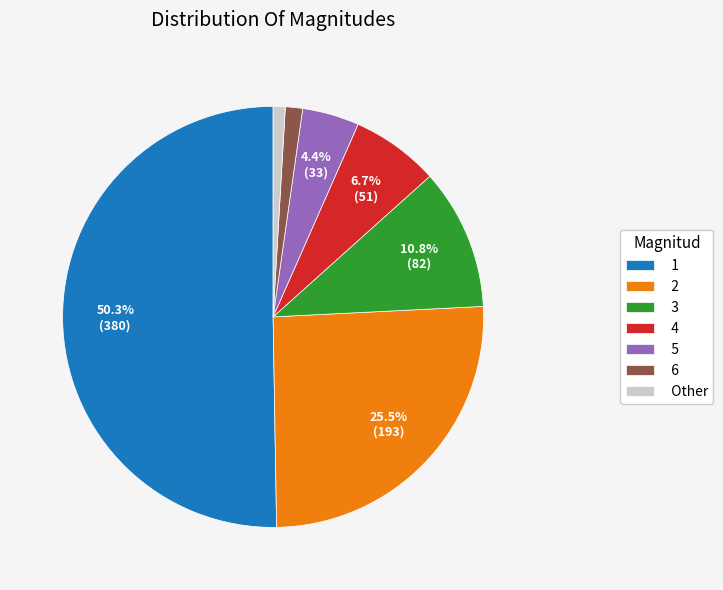

Count the number of slices in the pie.

7